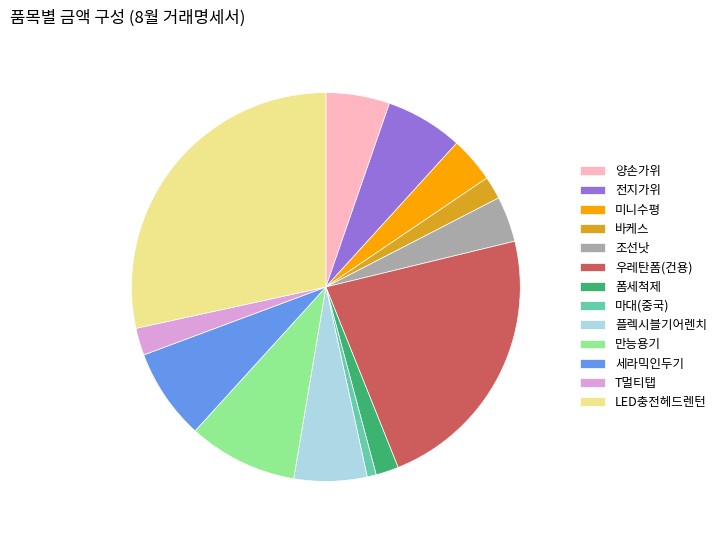

Is the sum of 미니수평 and 조선낫 greater than half?

No